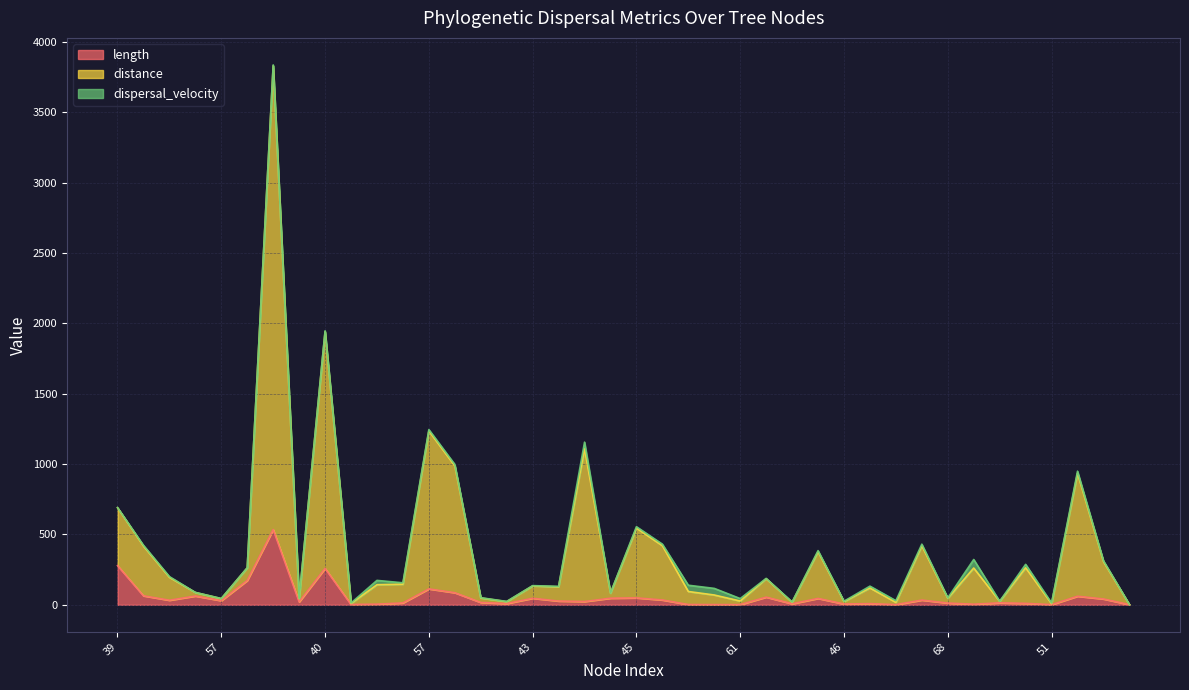

What is the label of the 11th point from the left?

44